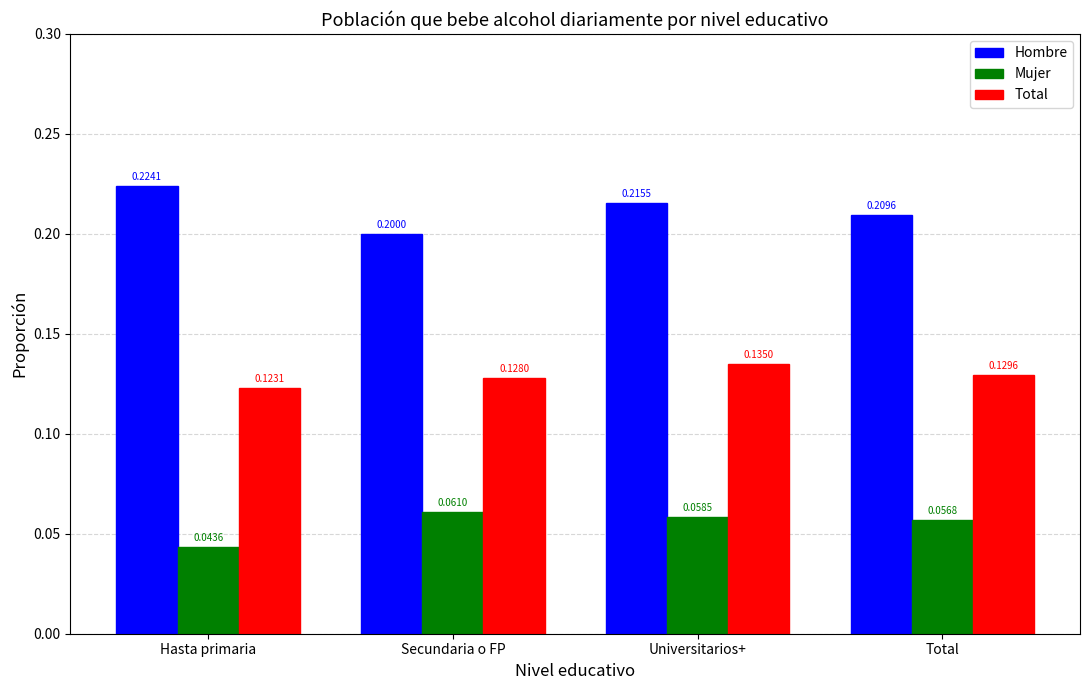

At which label does Hombre reach its minimum?

Secundaria o FP